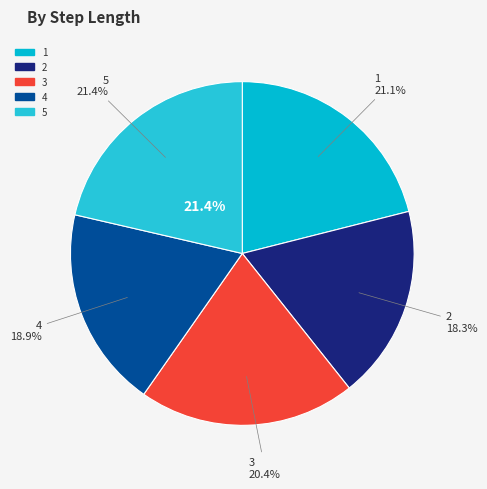

To the nearest percent, what is the difference between the 3 and 5 slice percentages?

1%